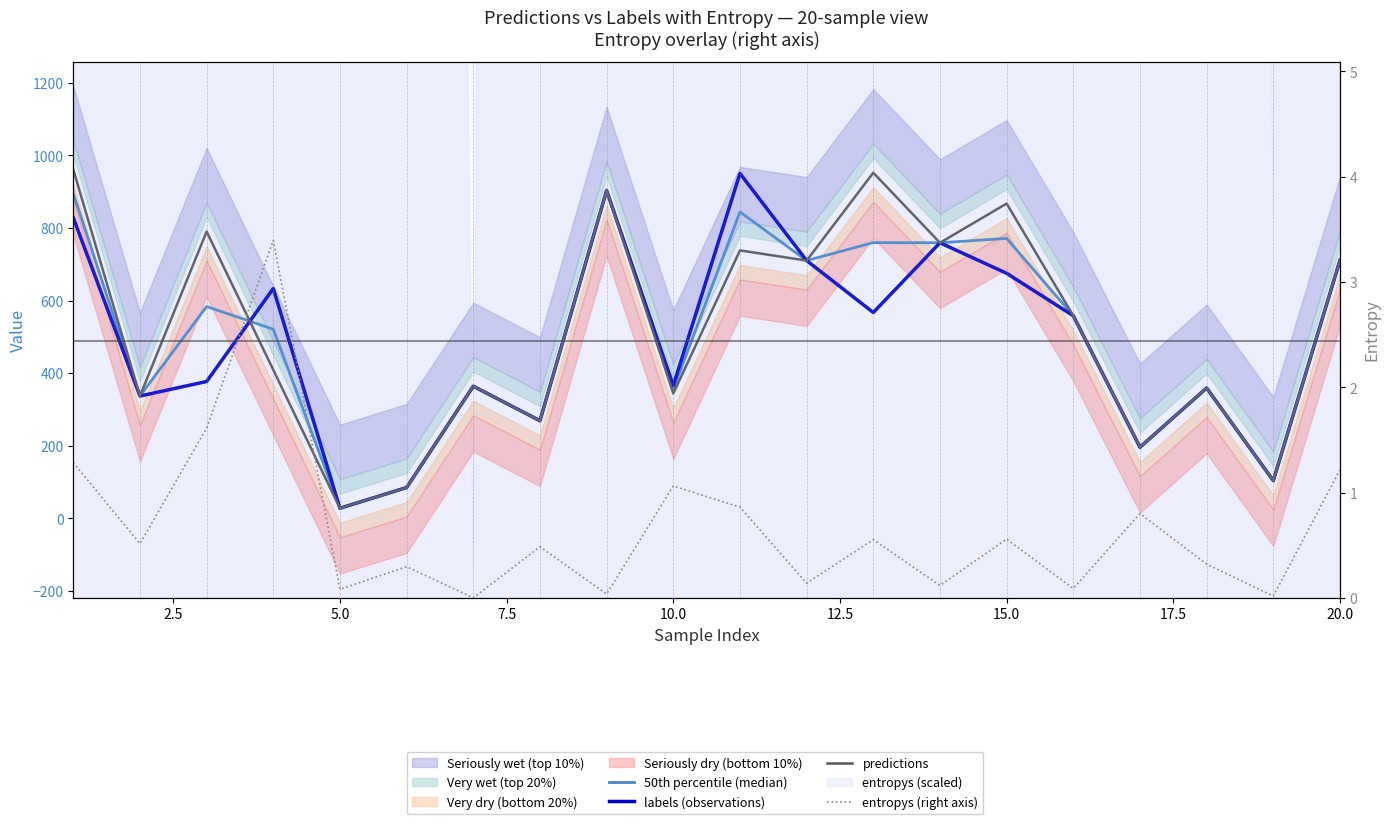

True or false: 50th percentile (median) and entropys (right axis) intersect in this chart.

False